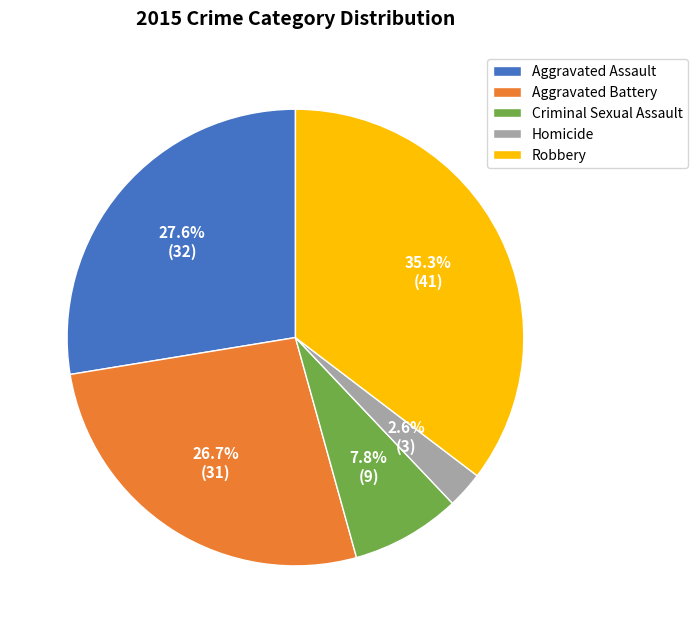

Which has a higher value, Robbery or Aggravated Battery?

Robbery